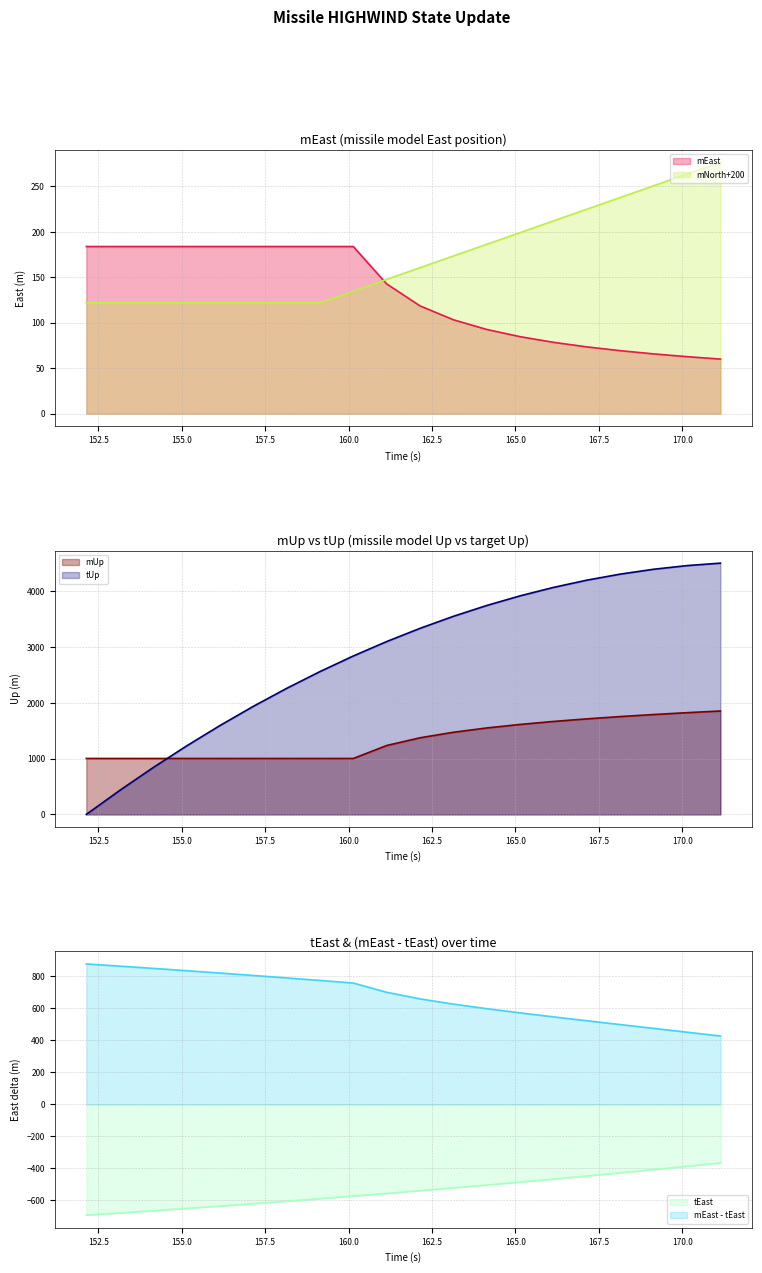

What is the highest value of the time series?

-367.1